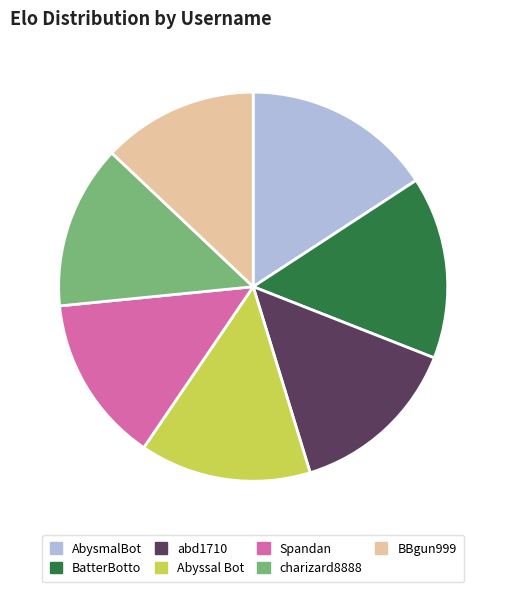

What is the ratio of the value at abd1710 to the value at Spandan?

1.0